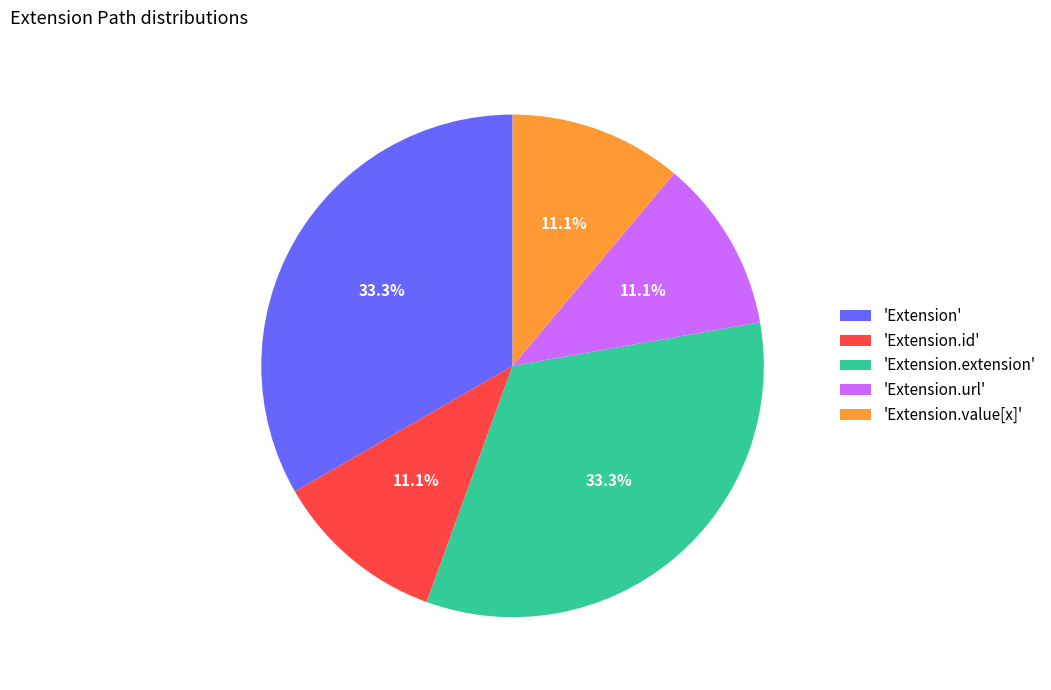

What portion of the pie excludes 'Extension.id'?

88.9%